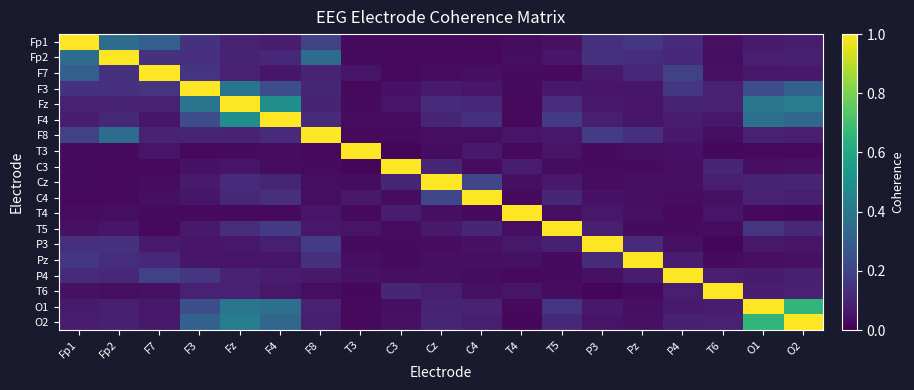

At which category is the sum across all series the highest?

Fz